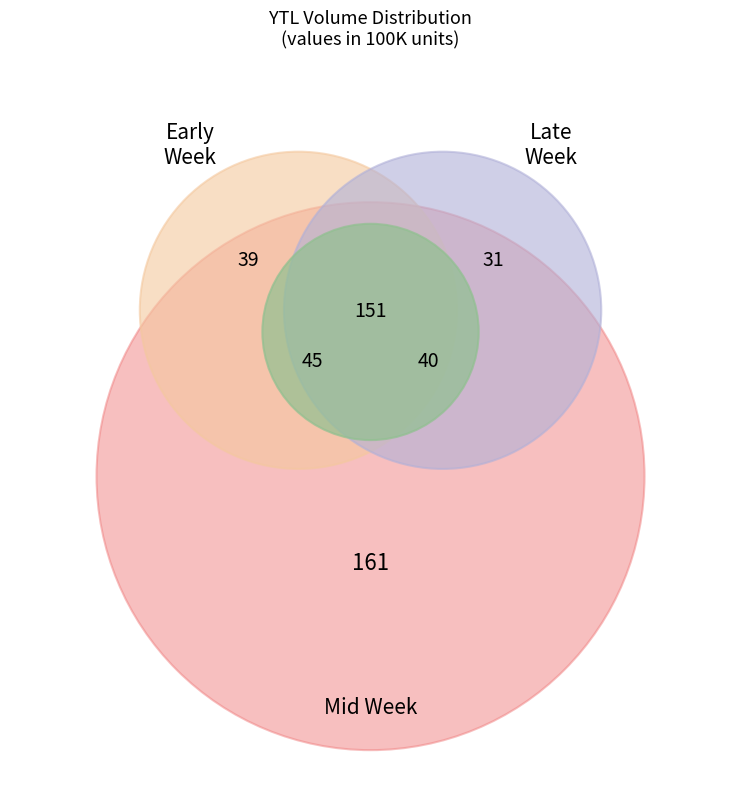

Does any single category account for the majority?

No